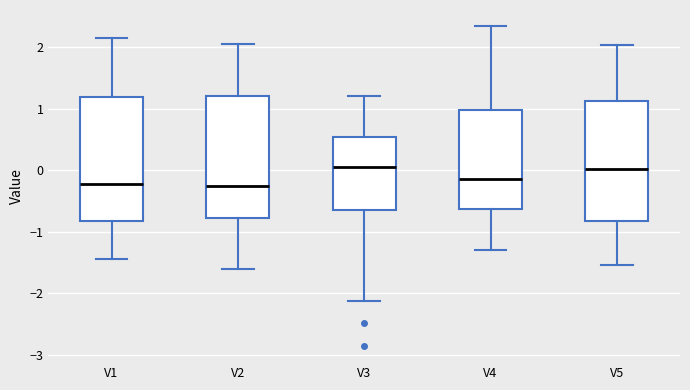

Reading left to right, read every box against the y-axis: the position of its median line, the range the box covers, and the ends of its whiskers. The values are not printed on the chart, so give them approximately, as read against the axis.

V1: median -0.2, box -0.8 to 1.2, whiskers -1.4 to 2.1
V2: median -0.3, box -0.8 to 1.2, whiskers -1.6 to 2.1
V3: median 0.1, box -0.6 to 0.6, whiskers -2.1 to 1.2
V4: median -0.1, box -0.6 to 1.0, whiskers -1.3 to 2.3
V5: median 0.0, box -0.8 to 1.1, whiskers -1.5 to 2.0